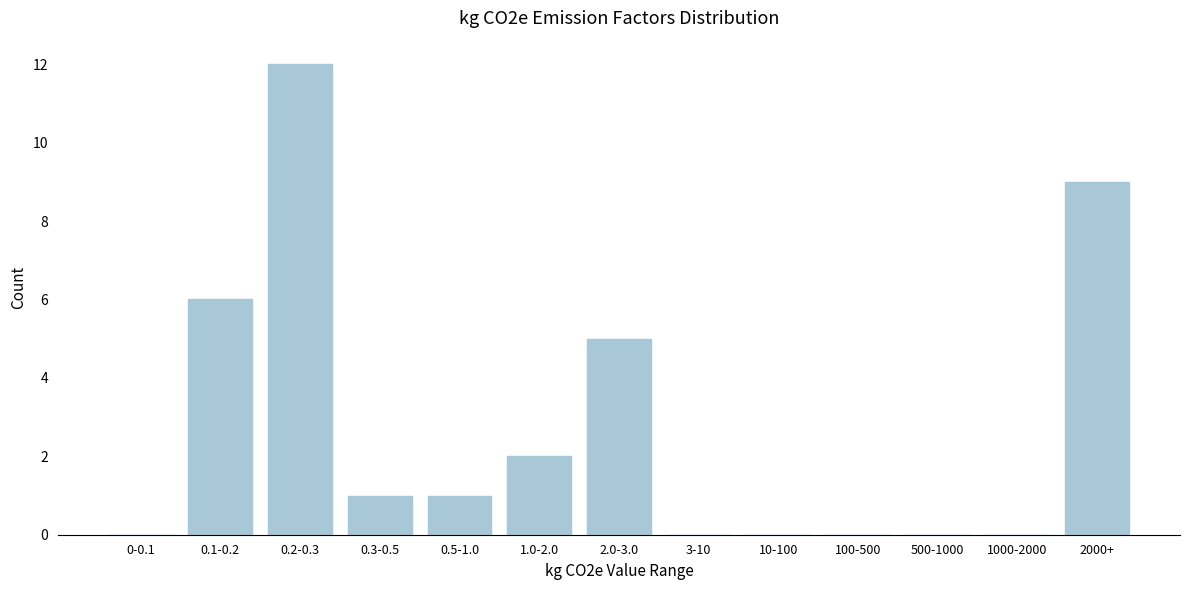

Reading left to right, extract all data points from this chart.

0-0.1=0	0.1-0.2=6	0.2-0.3=12	0.3-0.5=1	0.5-1.0=1	1.0-2.0=2	2.0-3.0=5	3-10=0	10-100=0	100-500=0	500-1000=0	1000-2000=0	2000+=9